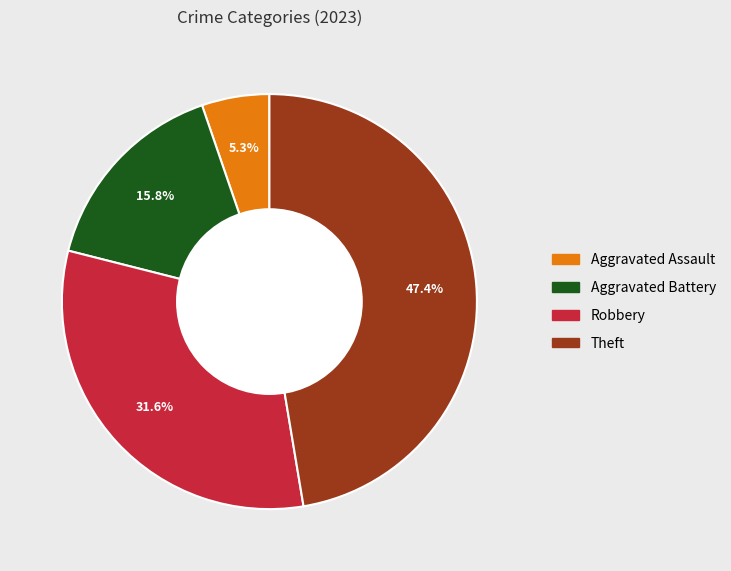

Does any single category account for the majority?

No